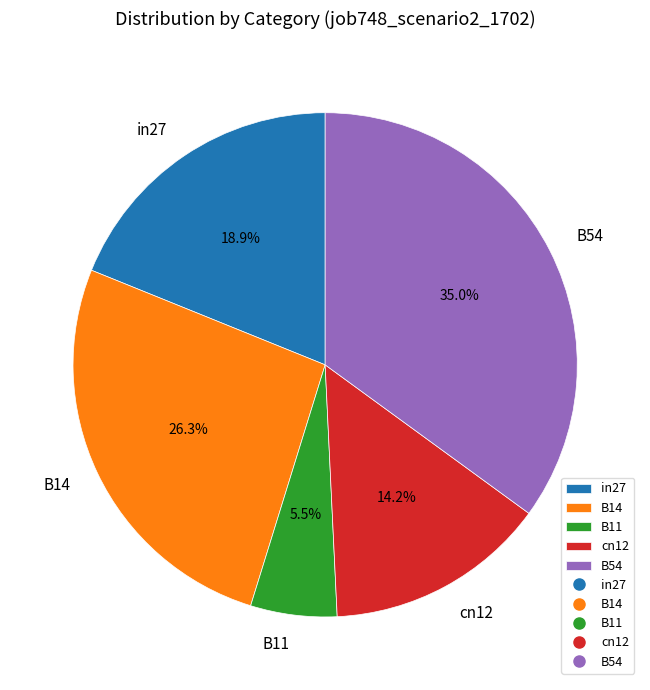

What percentage is the in27 slice, to the nearest percent?

19%